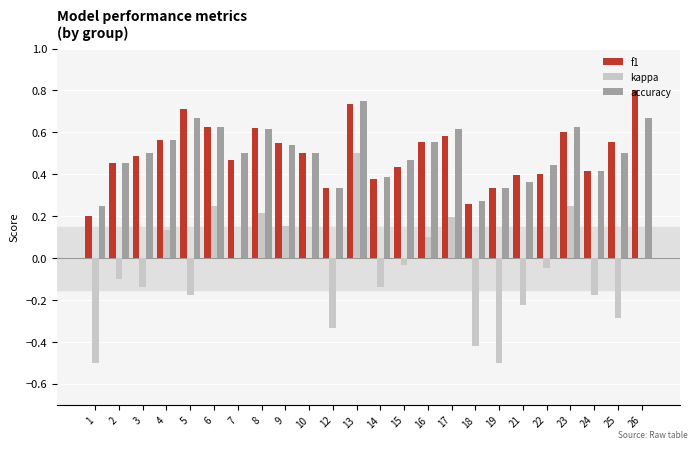

What is the sum of the f1 values at 24 and 10?

0.9